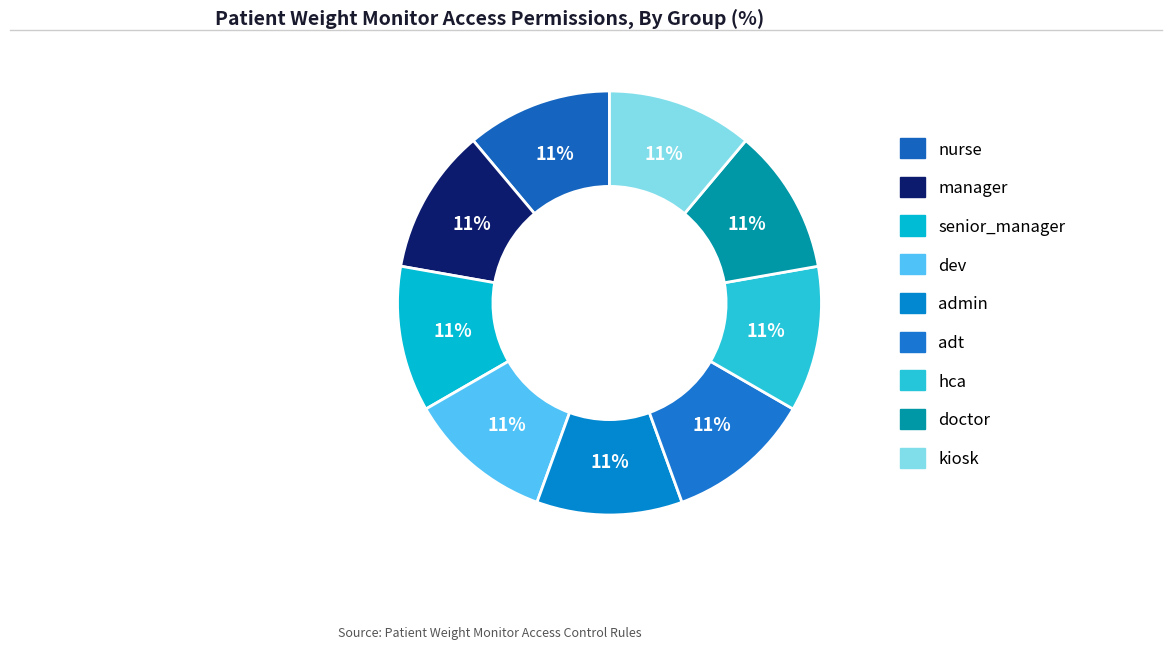

How many segments does this pie chart have?

9